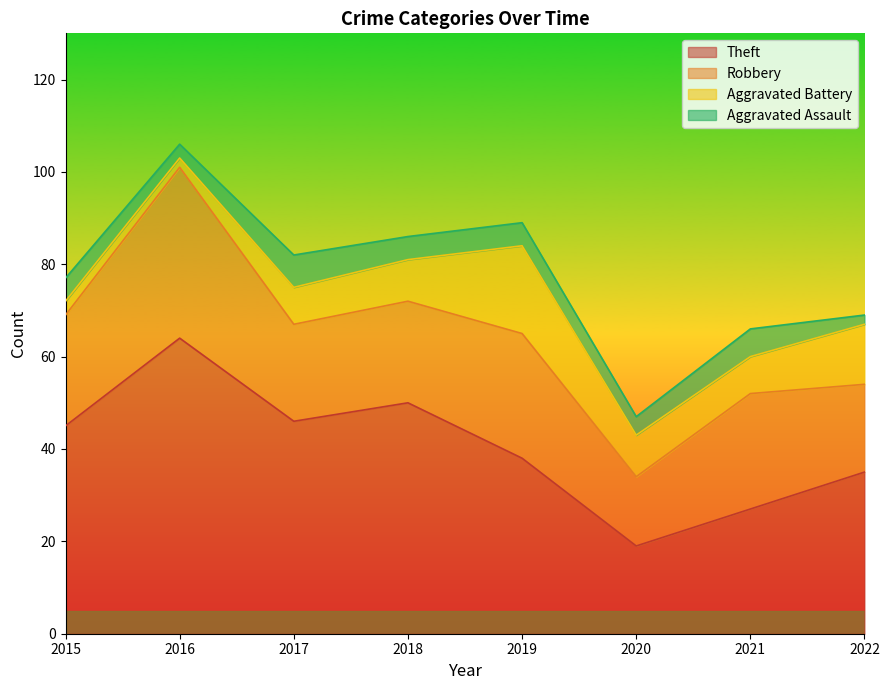

List the labels in order of Aggravated Assault value, largest first.

2017, 2021, 2015, 2018, 2019, 2020, 2016, 2022